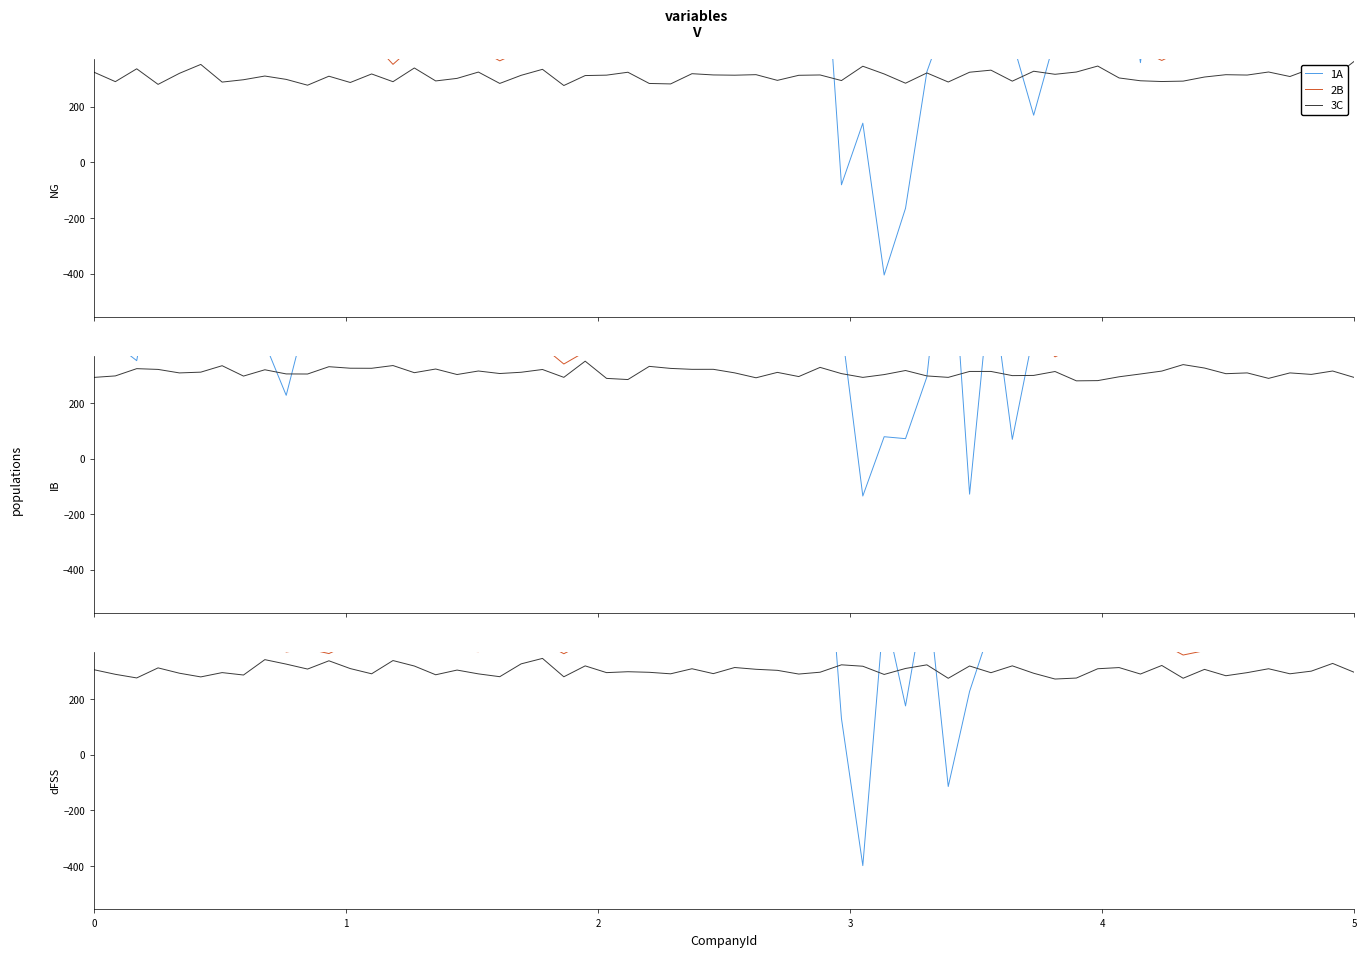

What is the difference between the highest and lowest values at 1?

344.8